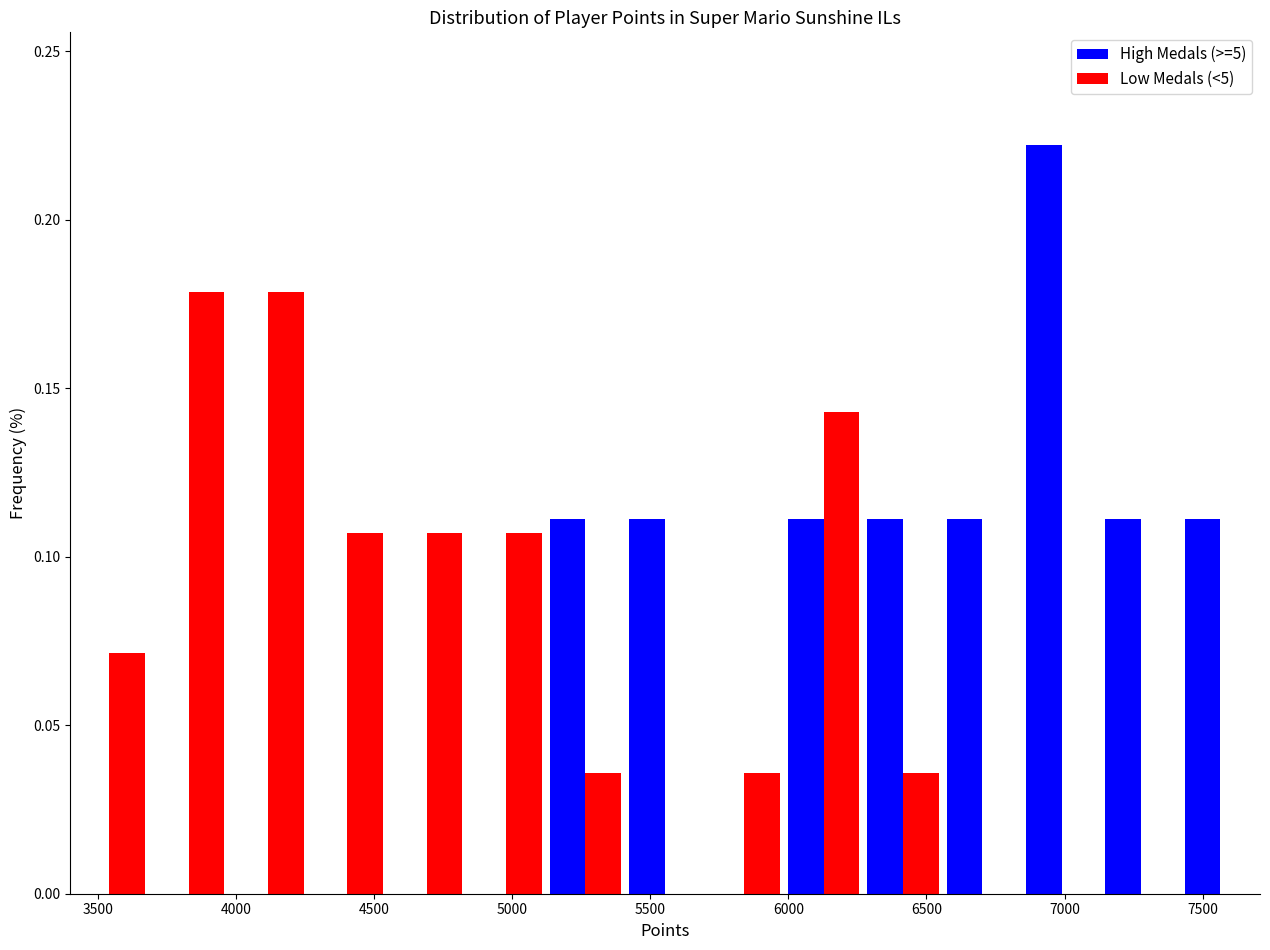

Reading left to right, list every range on the x-axis with the height of the bar of each series over it. Neither the bar edges nor the heights are printed on the chart, so give them approximately, as read against the axes.

3400 to 3700: High Medals (>=5)=0	Low Medals (<5)=0.070
3700 to 3950: High Medals (>=5)=0	Low Medals (<5)=0.180
3950 to 4250: High Medals (>=5)=0	Low Medals (<5)=0.180
4250 to 4550: High Medals (>=5)=0	Low Medals (<5)=0.105
4550 to 4850: High Medals (>=5)=0	Low Medals (<5)=0.105
4850 to 5100: High Medals (>=5)=0	Low Medals (<5)=0.105
5100 to 5400: High Medals (>=5)=0.110	Low Medals (<5)=0.035
5400 to 5700: High Medals (>=5)=0.110	Low Medals (<5)=0
5700 to 6000: High Medals (>=5)=0	Low Medals (<5)=0.035
6000 to 6250: High Medals (>=5)=0.110	Low Medals (<5)=0.145
6250 to 6550: High Medals (>=5)=0.110	Low Medals (<5)=0.035
6550 to 6850: High Medals (>=5)=0.110	Low Medals (<5)=0
6850 to 7150: High Medals (>=5)=0.220	Low Medals (<5)=0
7150 to 7400: High Medals (>=5)=0.110	Low Medals (<5)=0
7400 to 7700: High Medals (>=5)=0.110	Low Medals (<5)=0